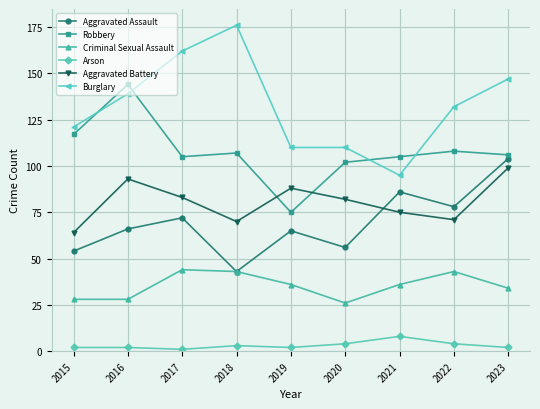

Count the number of categories in the chart.

9